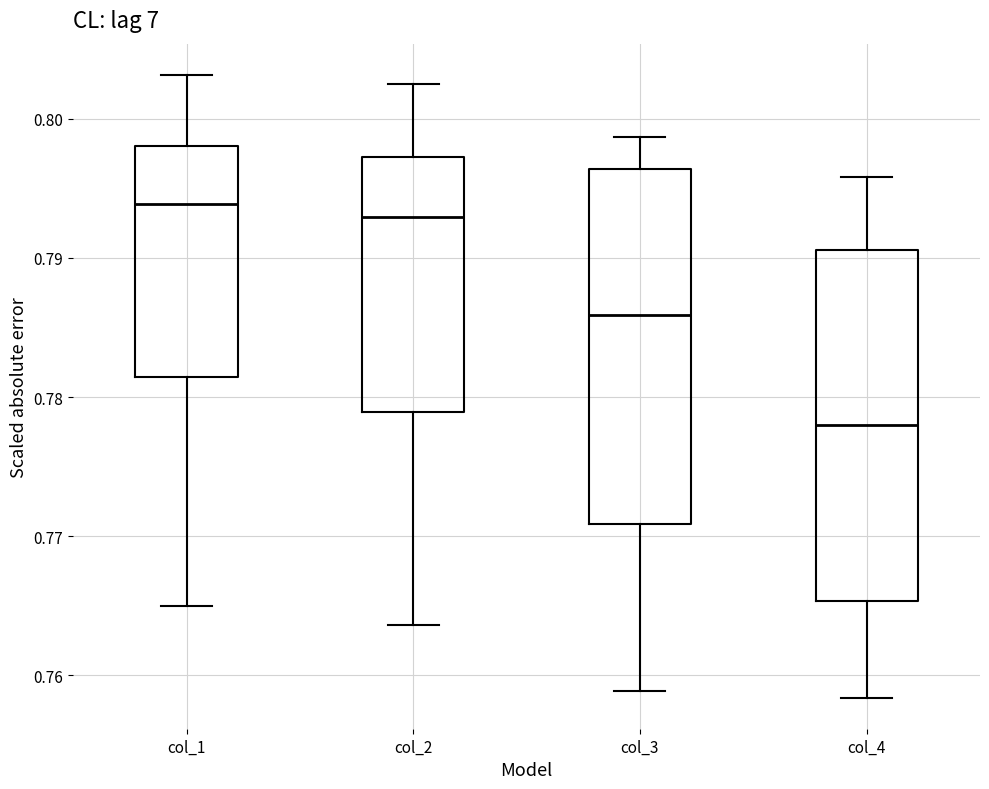

Reading left to right, transcribe this box plot: for each box, give where its median line is, the range the box spans, and where its two whiskers end, as read against the y-axis. The values are not printed on the chart, so give them approximately, as read against the axis.

col_1: median 0.794, box 0.781 to 0.798, whiskers 0.765 to 0.803
col_2: median 0.793, box 0.779 to 0.797, whiskers 0.764 to 0.803
col_3: median 0.786, box 0.771 to 0.796, whiskers 0.759 to 0.799
col_4: median 0.778, box 0.765 to 0.791, whiskers 0.758 to 0.796